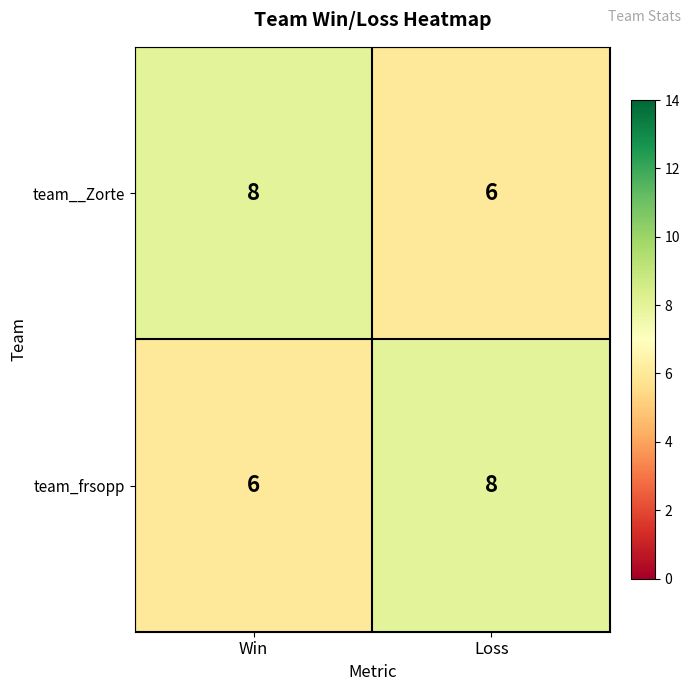

What value does the team__Zorte series have at Win?

8